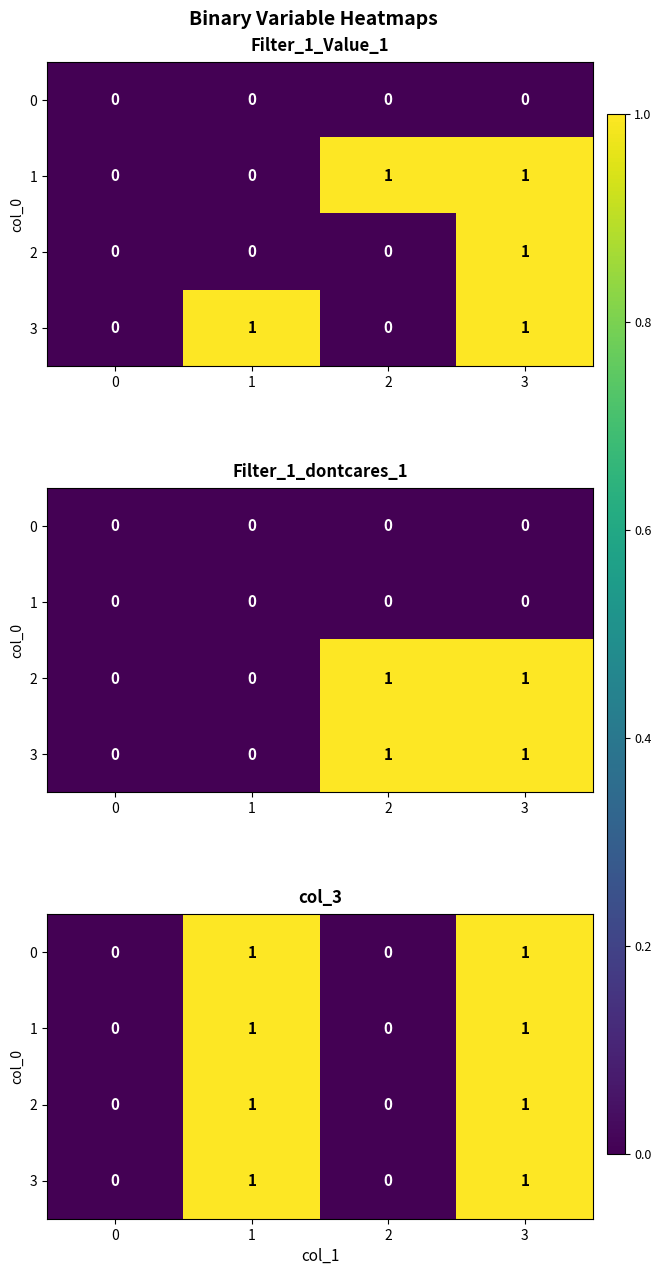

Is the value of 1 at 0 greater than the value of 3 at 3?

No